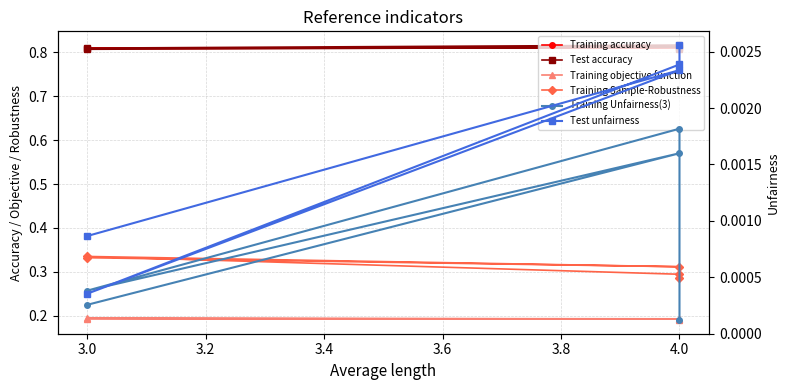

What is the sum of the Training Sample-Robustness values at 4.0 and 3.0?

0.6